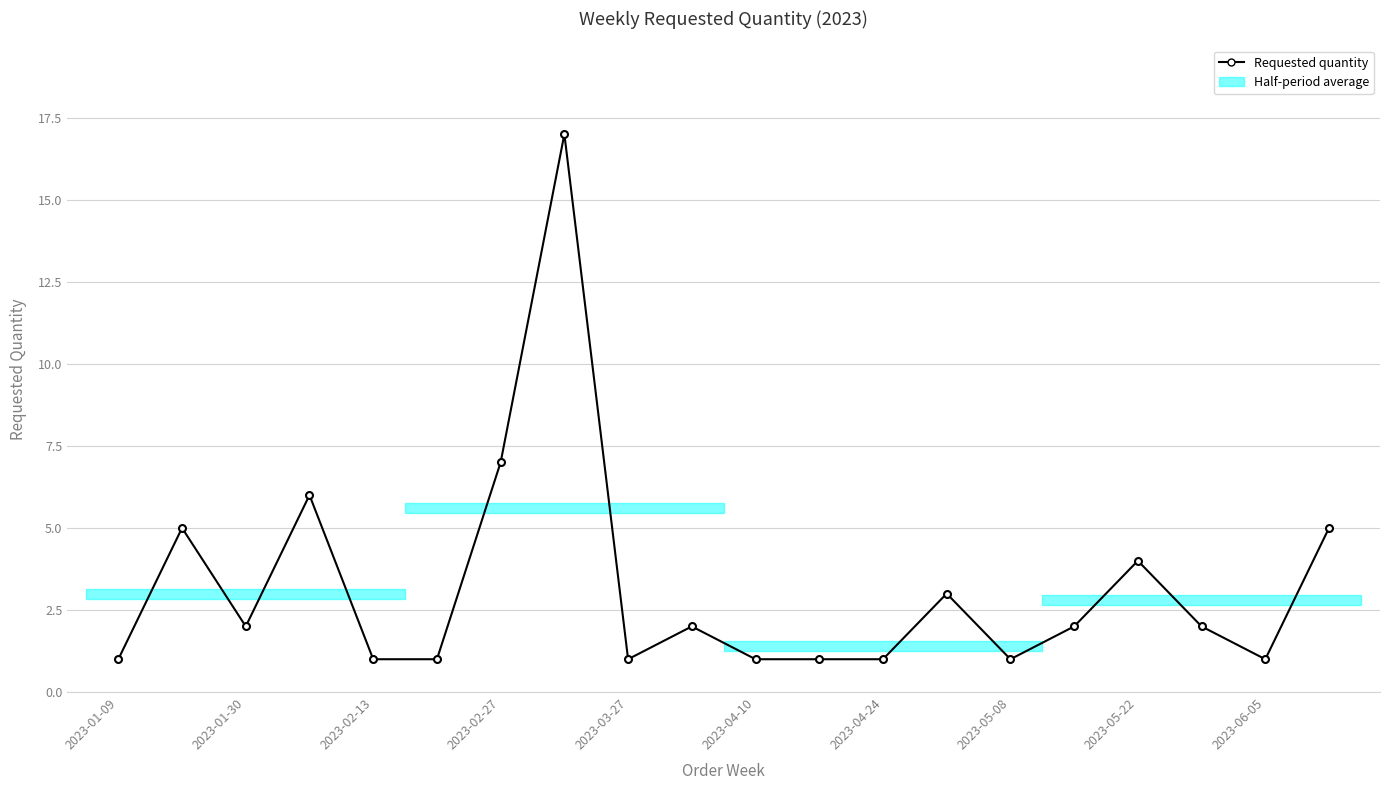

What is the difference between the values at 13 and 16?

1